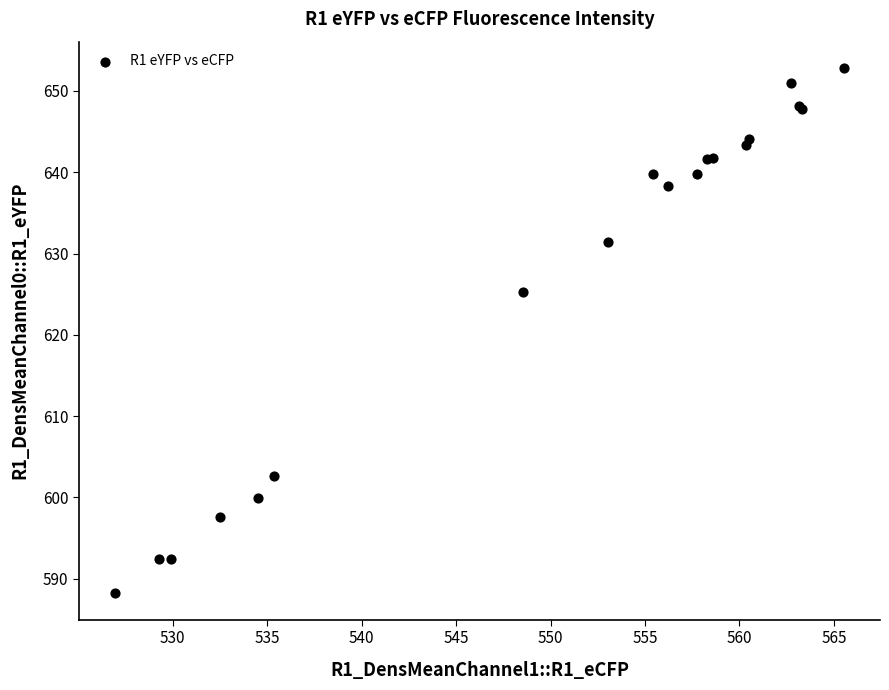

What Y value in the scatter plot is closest to 620?

625.3